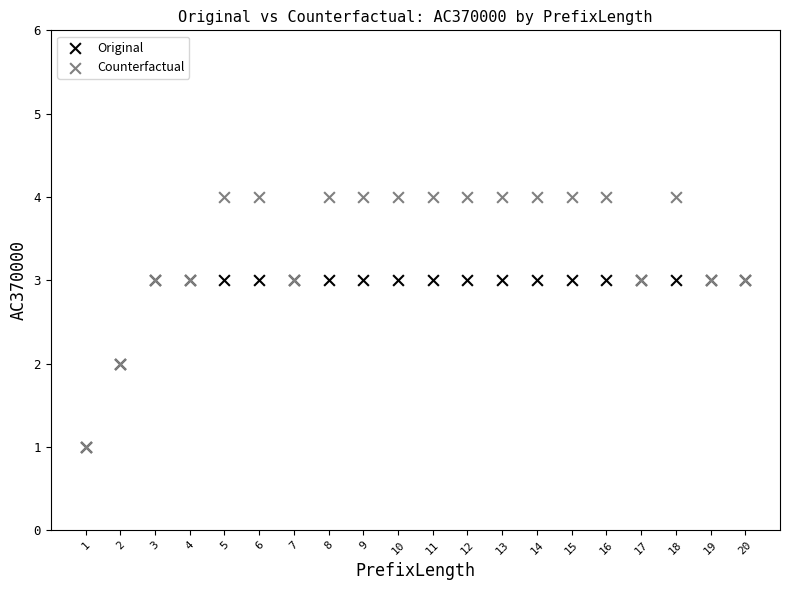

What are all the series names shown in the legend?

Original, Counterfactual